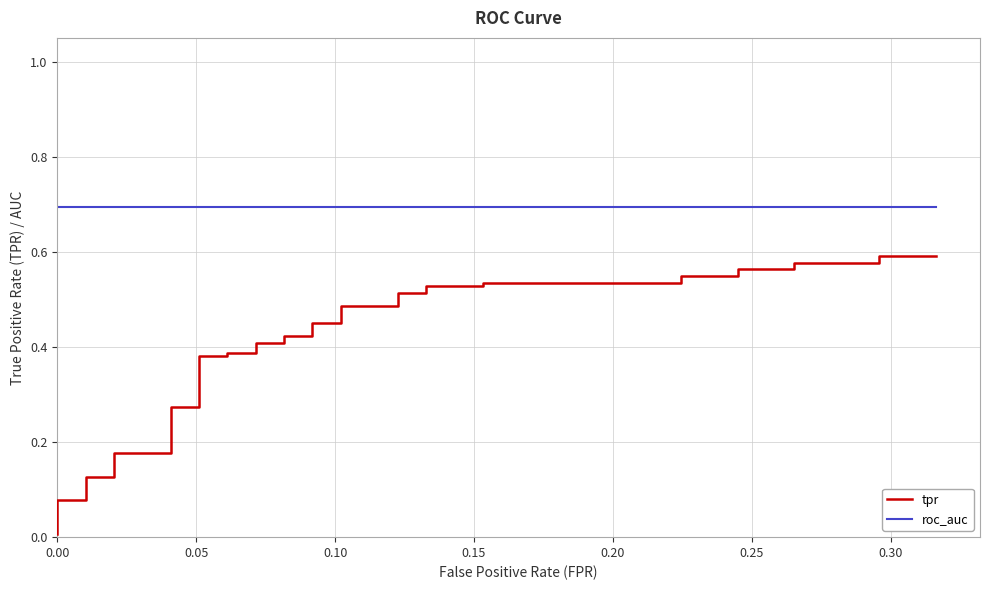

Reading right to left, what are all the values shown in this chart?

tpr: 0.6	0.6	0.6	0.6	0.6	0.6	0.5	0.5	0.5	0.5	0.5	0.5	0.5	0.5	0.5	0.5	0.5	0.5	0.4	0.4	0.4	0.4	0.4	0.4	0.4	0.4	0.3	0.3	0.2	0.2	0.2	0.2	0.2	0.1	0.1	0.1	0.1	0.0	0.0	0.0
roc_auc: 0.7	0.7	0.7	0.7	0.7	0.7	0.7	0.7	0.7	0.7	0.7	0.7	0.7	0.7	0.7	0.7	0.7	0.7	0.7	0.7	0.7	0.7	0.7	0.7	0.7	0.7	0.7	0.7	0.7	0.7	0.7	0.7	0.7	0.7	0.7	0.7	0.7	0.7	0.7	0.7